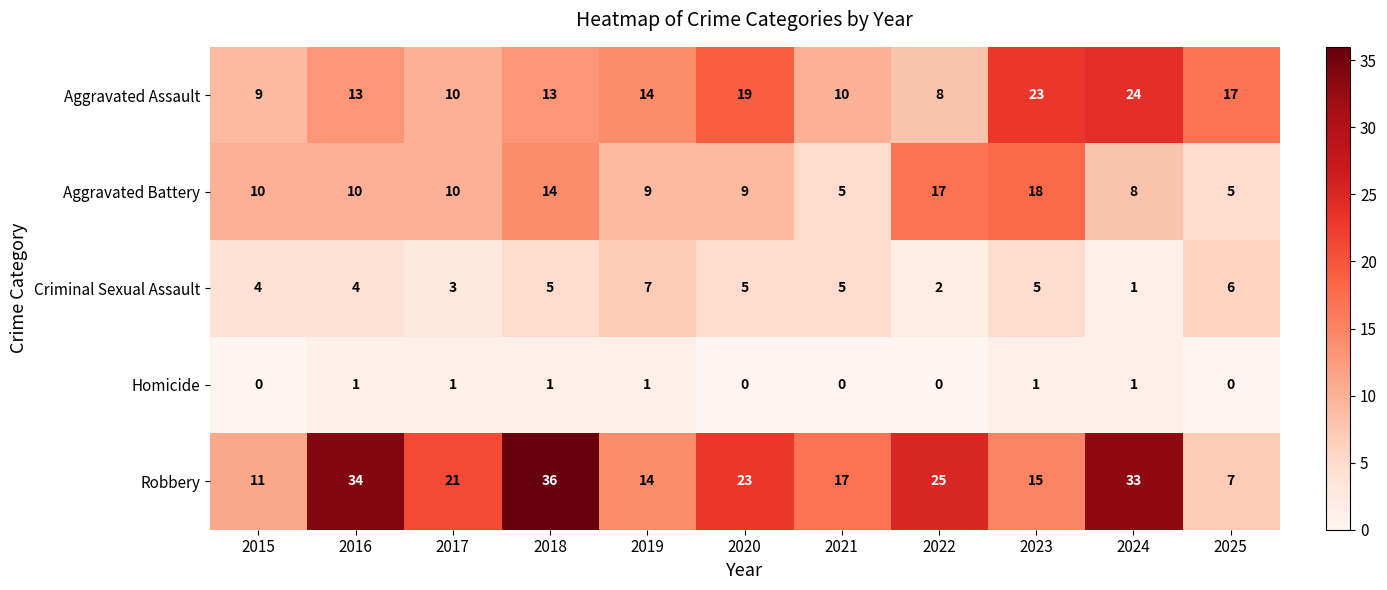

What is the total value across all series at 2021?

37